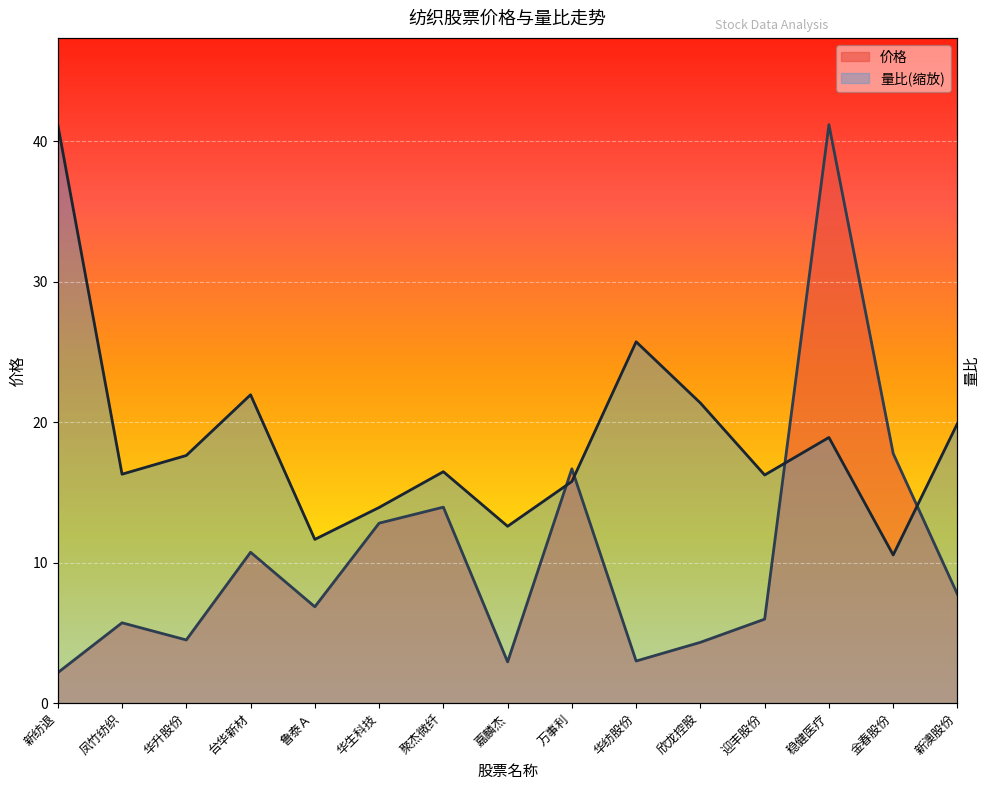

What are all the series names shown in the legend?

价格, 量比